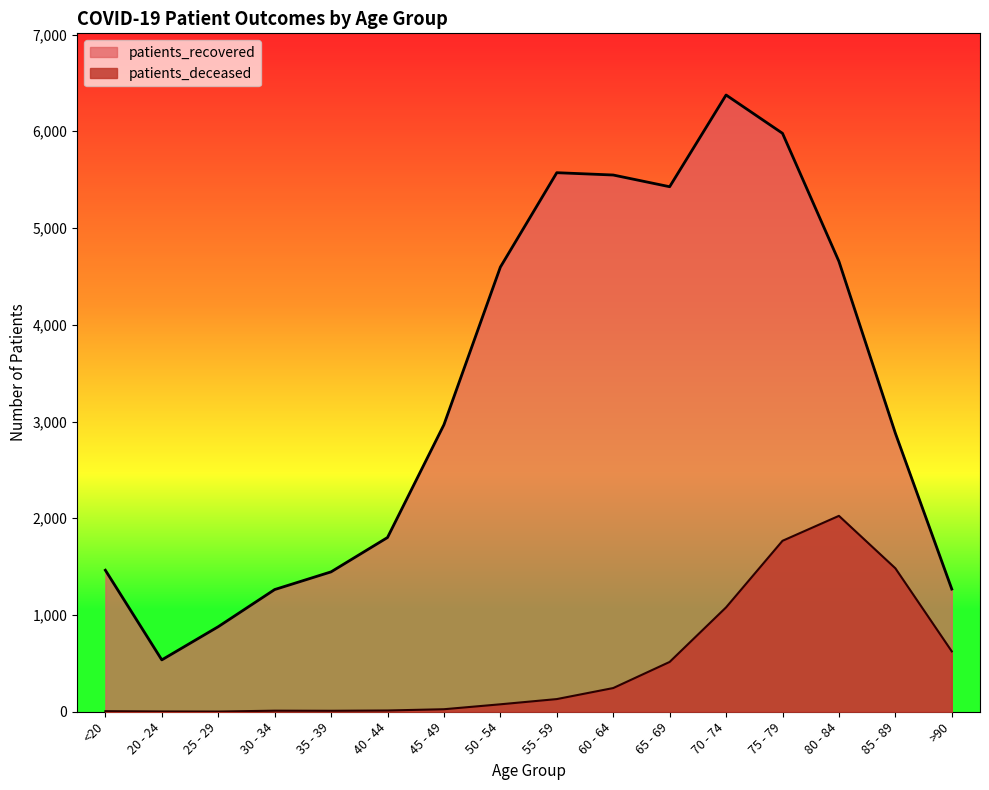

How many interior local peaks does the patients_deceased series have?

2